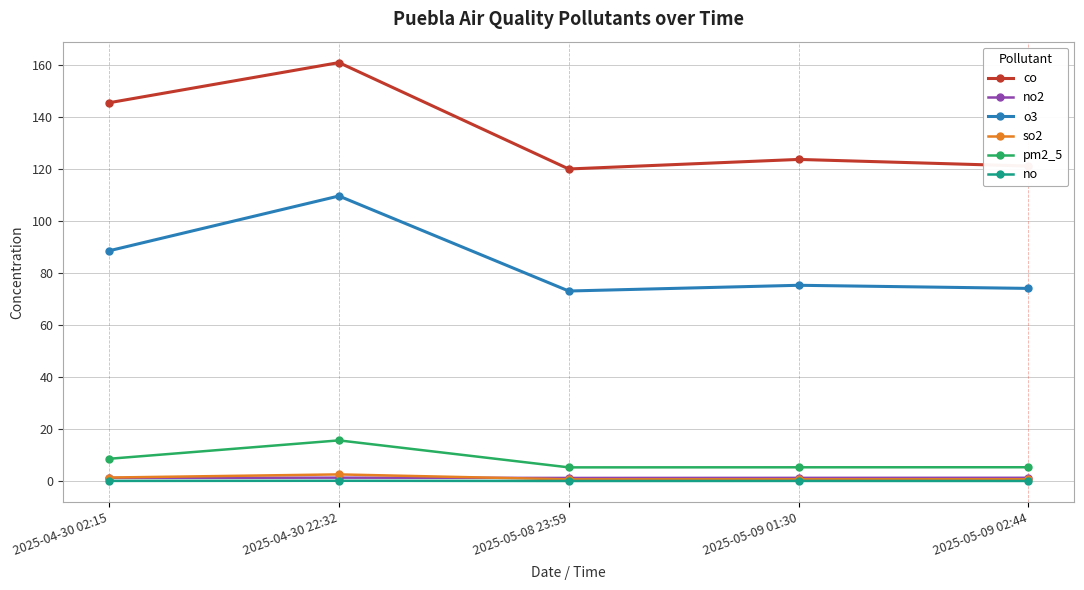

True or false: no2 and co intersect in this chart.

False